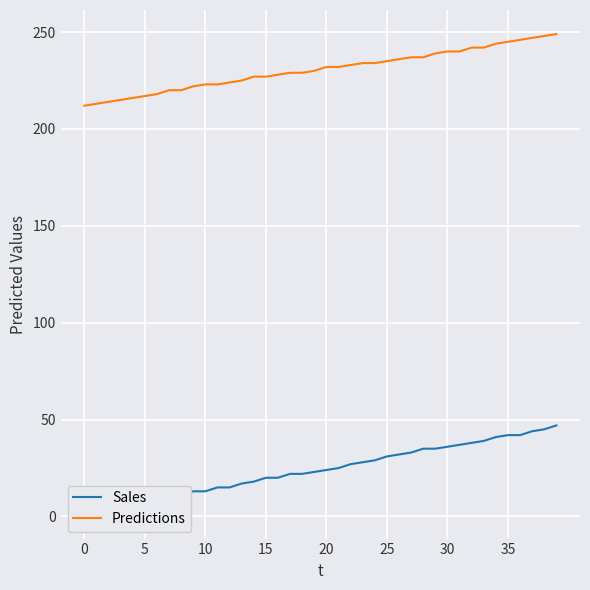

Is it true that Sales equals 13 at 9?

True